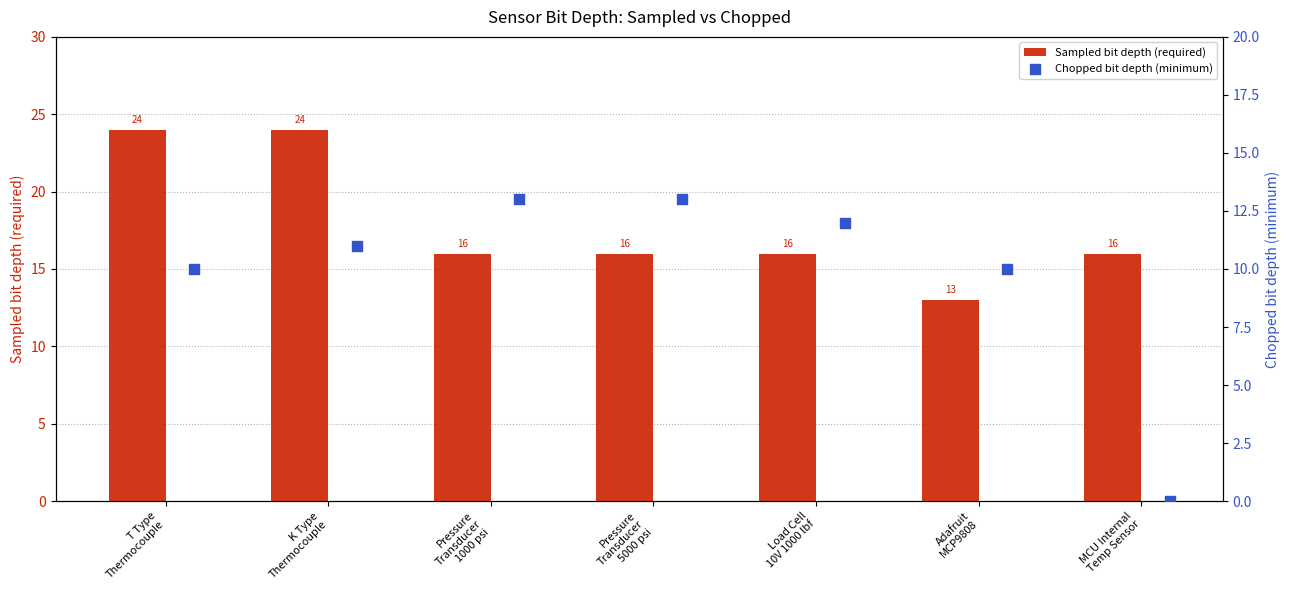

How many Sampled bit depth (required) values are between 16 and 24?

6